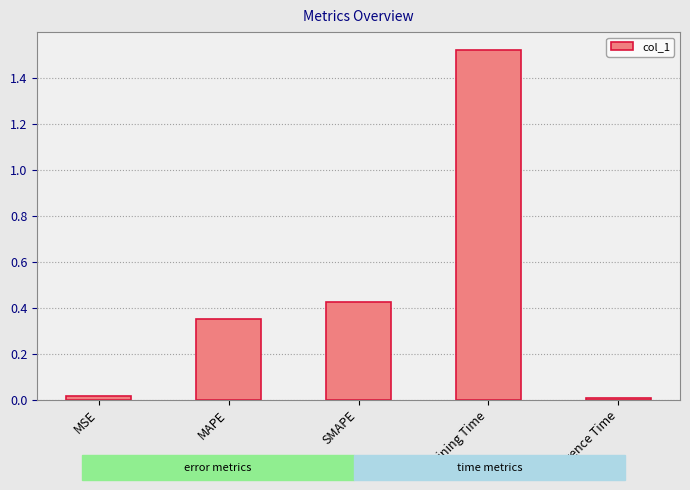

The value at SMAPE is 0.7. True or false?

False